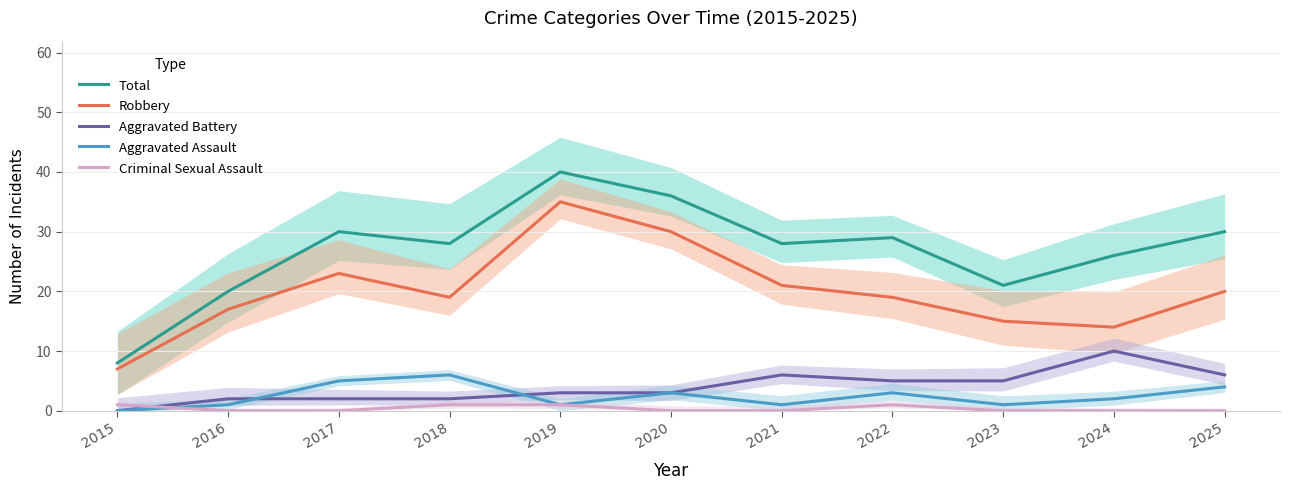

True or false: Criminal Sexual Assault and Robbery cross at least once.

False